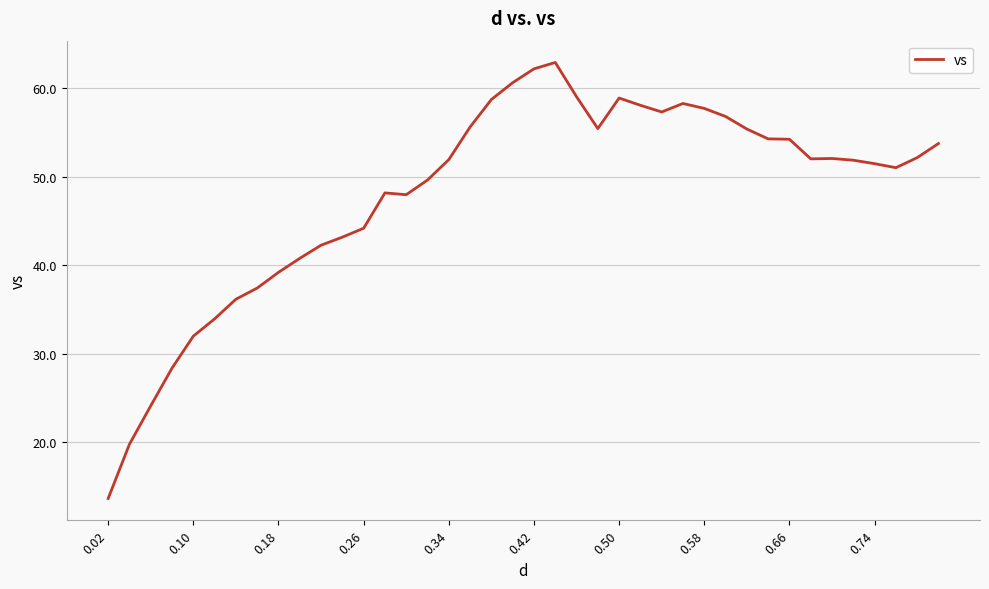

What is the maximum value shown in the chart?

62.9